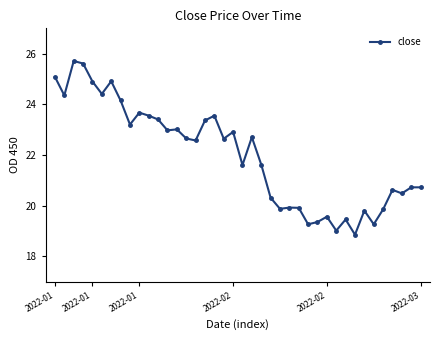

What is the sum of all values?

879.5